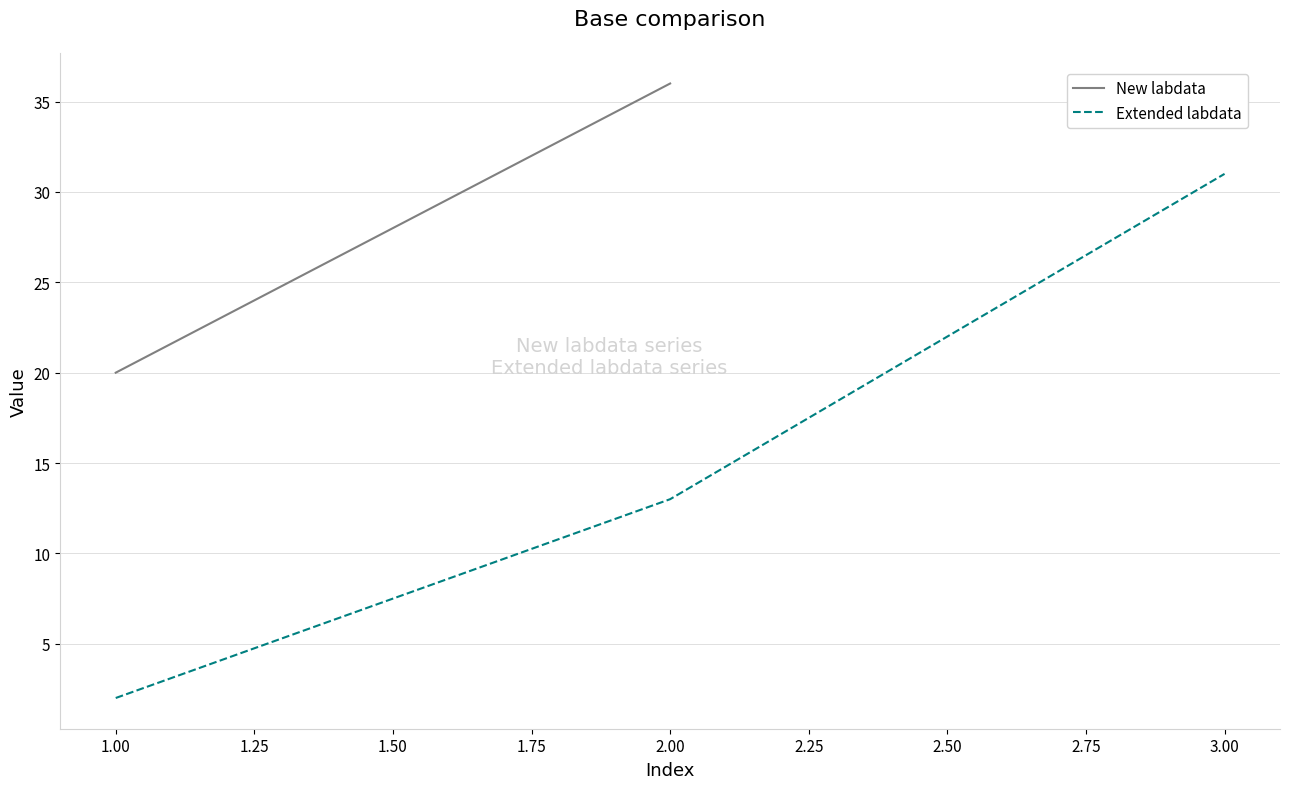

The Extended labdata series shows 22 at 3.00. True or false?

False